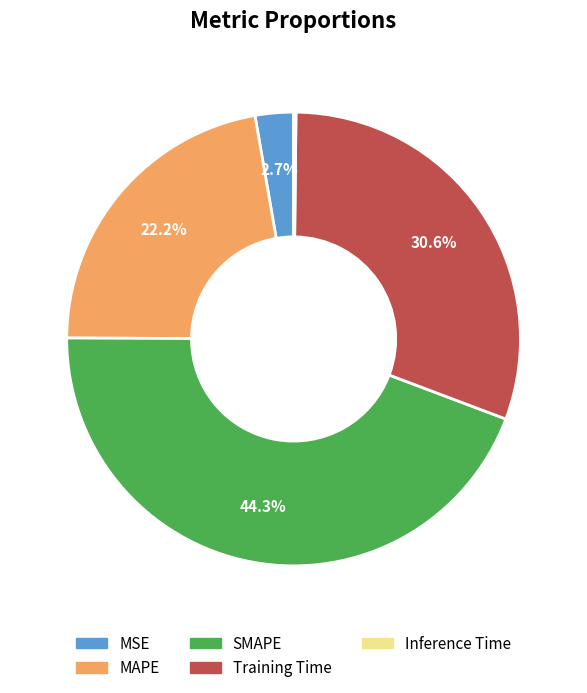

Combined, what portion of the pie is Training Time and SMAPE?

74.9%